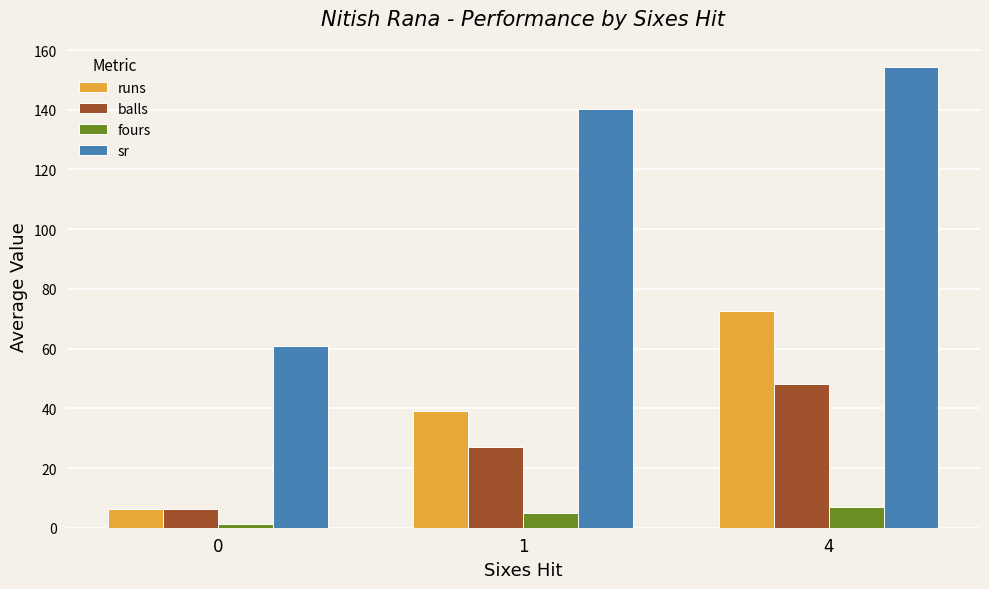

At how many categories does at least one series exceed 14?

3